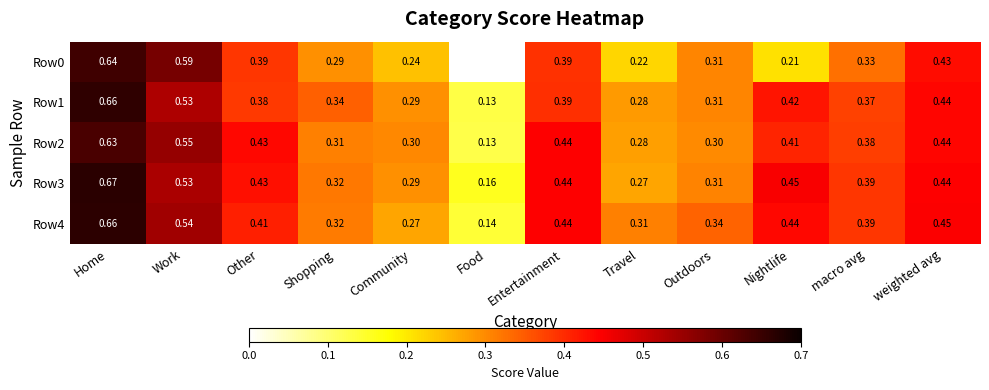

Is the value of Row0 at Nightlife greater than the value of Row3 at macro avg?

No